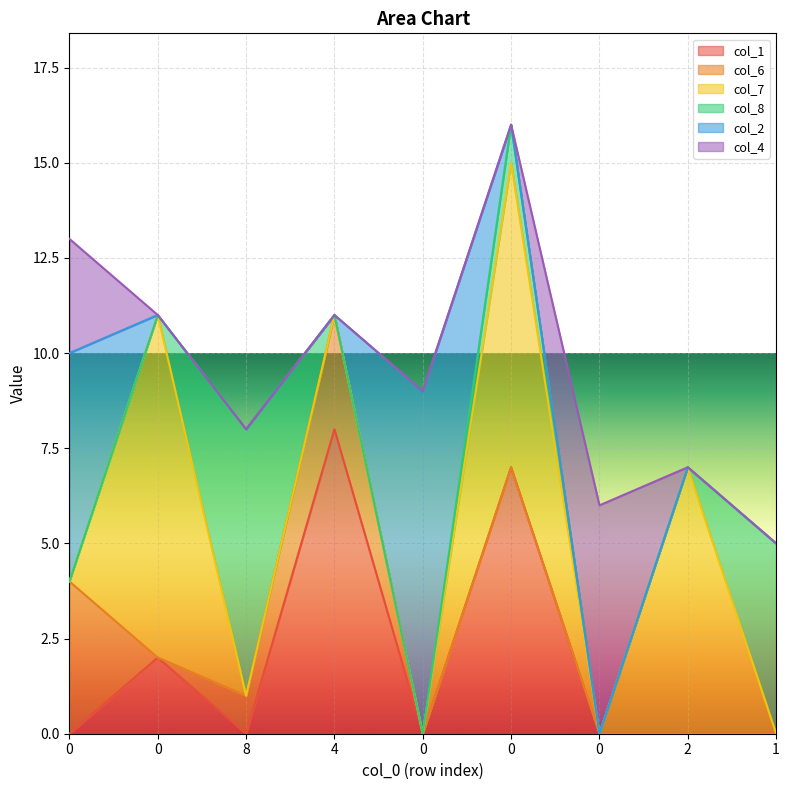

What is the total value across all series at 4?

11